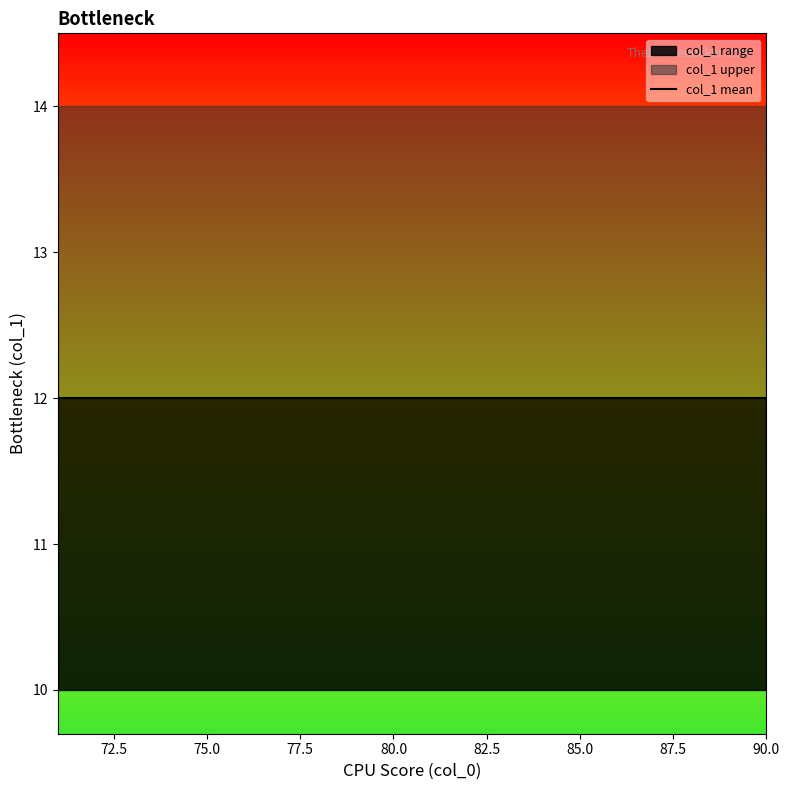

At which label does the data first exceed 12?

71